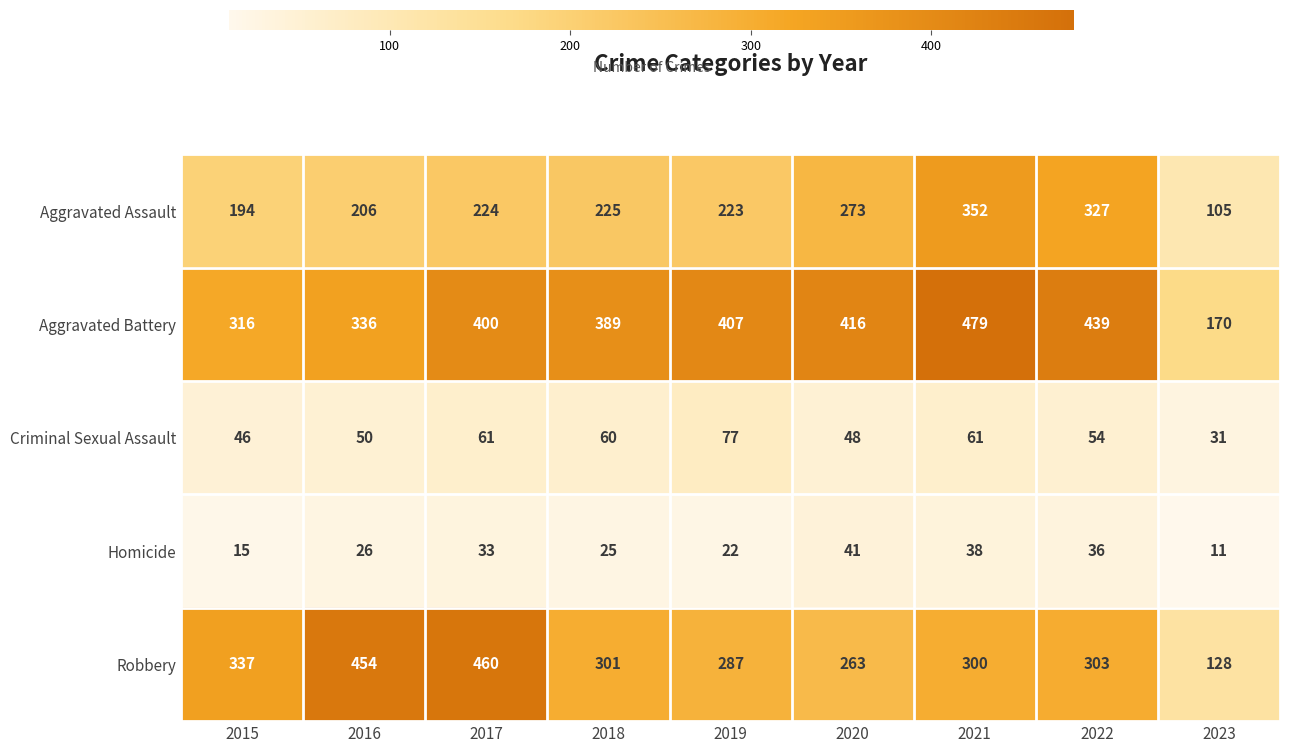

Is it true that Homicide equals 13 at 2016?

False